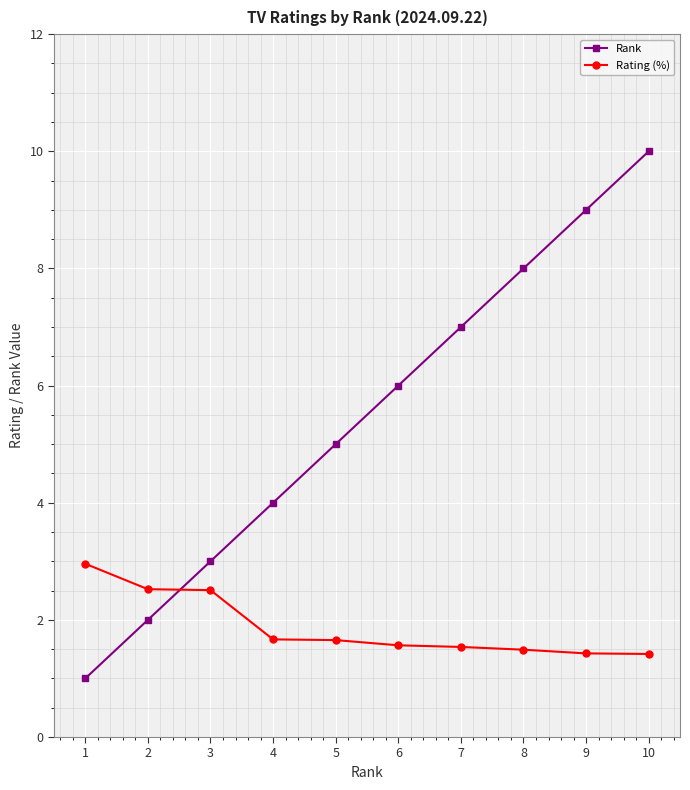

What is the value of the Rank point at the 3rd from the left?

3.0